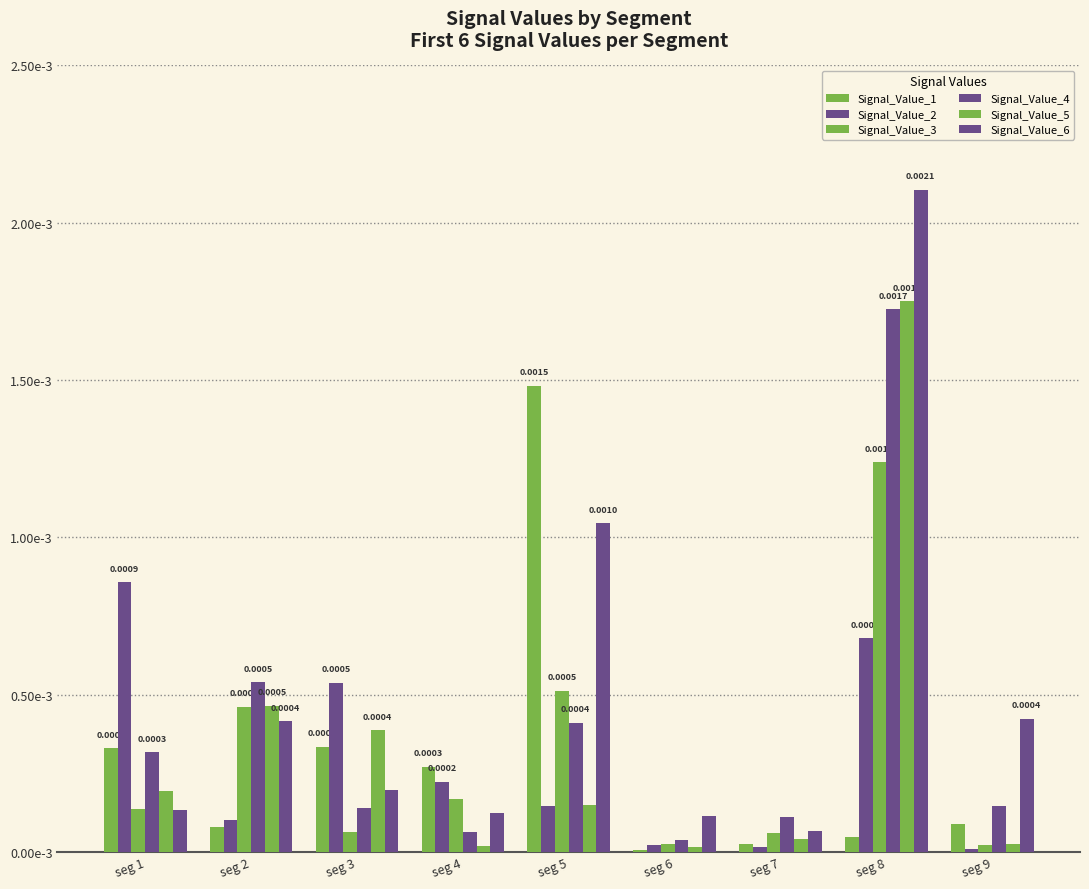

Does the chart contain any negative values?

No